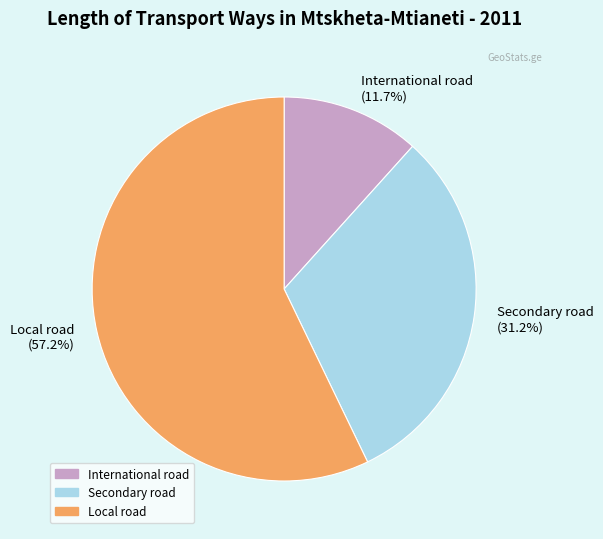

To the nearest percent, what is the average slice percentage?

33%